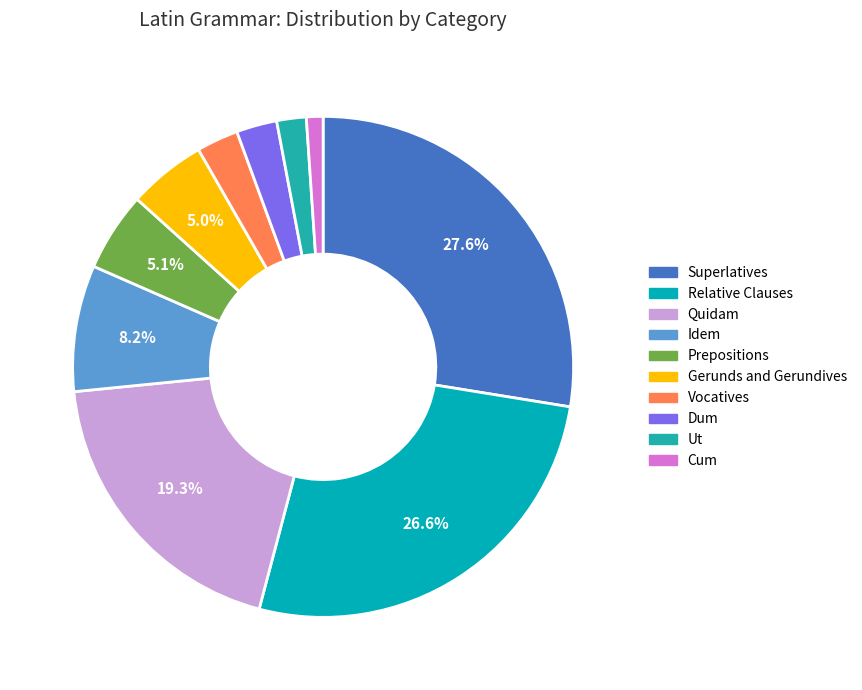

Do Quidam and Idem together represent more than half of the pie?

No